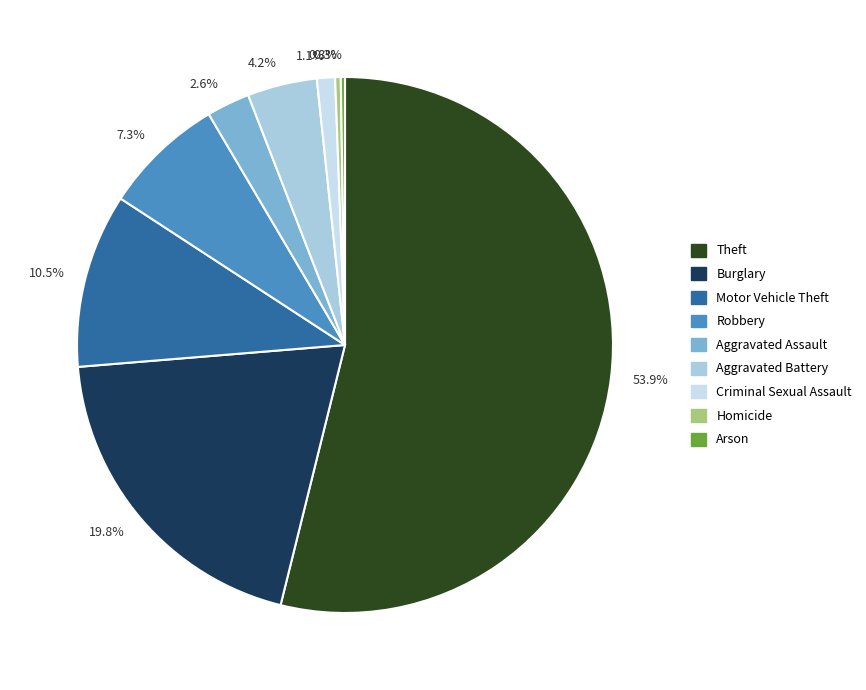

Is there a majority slice in this chart?

Yes